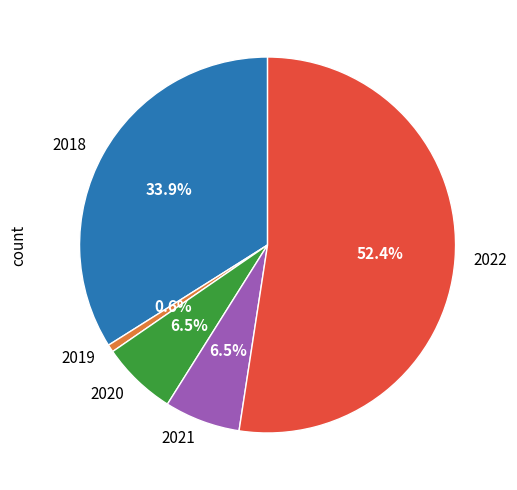

Between 2020 and 2018, which is larger?

2018